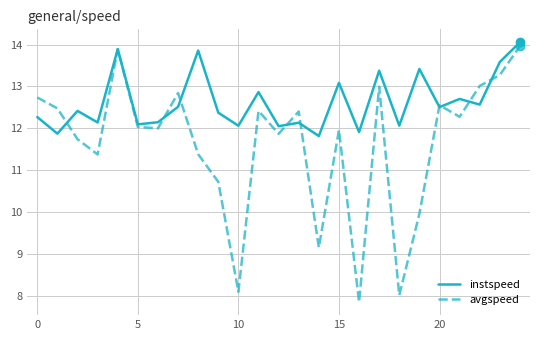

List the series in order of their overall mean, highest first.

instspeed, avgspeed